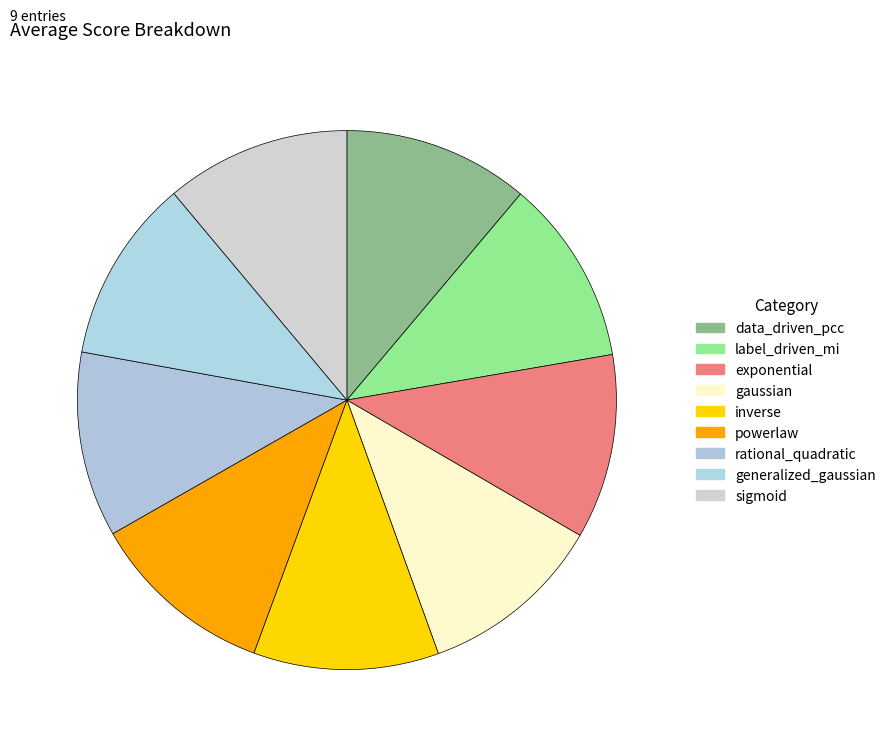

How many slices are in this pie chart?

9